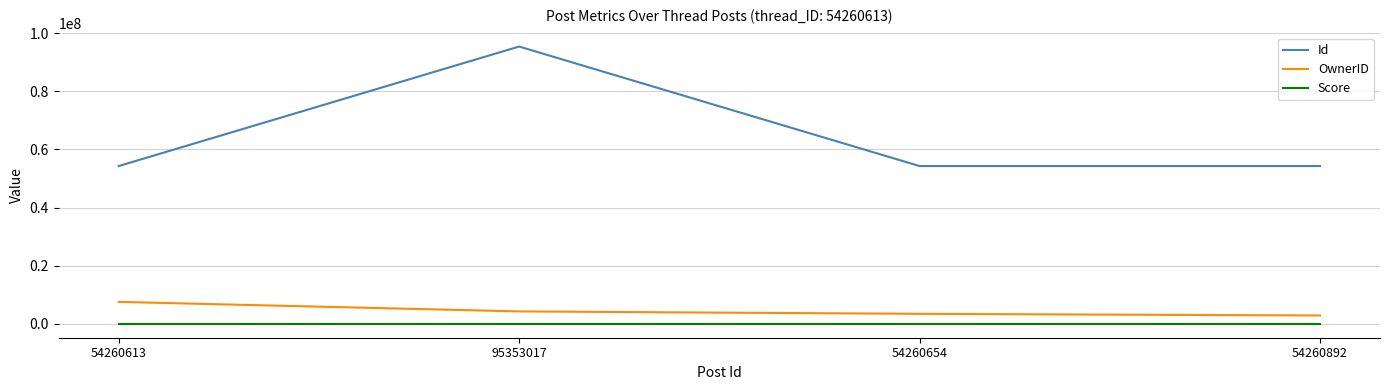

Which series has the largest total across all categories?

Id